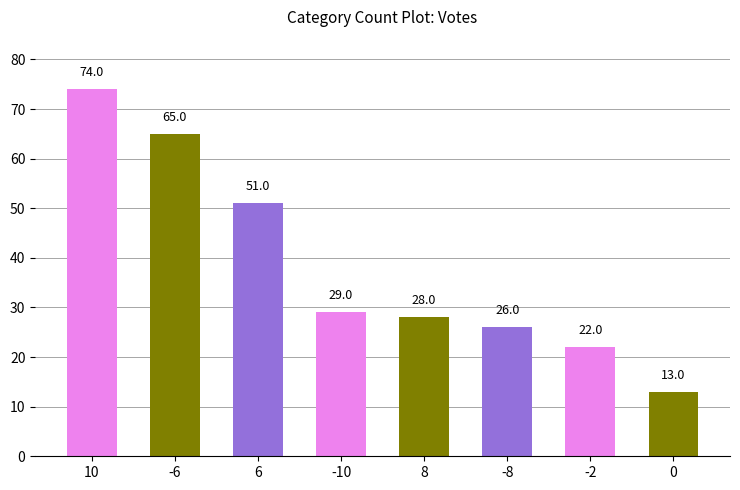

Reading right to left, extract all data points from this chart.

0=13	-2=22	-8=26	8=28	-10=29	6=51	-6=65	10=74